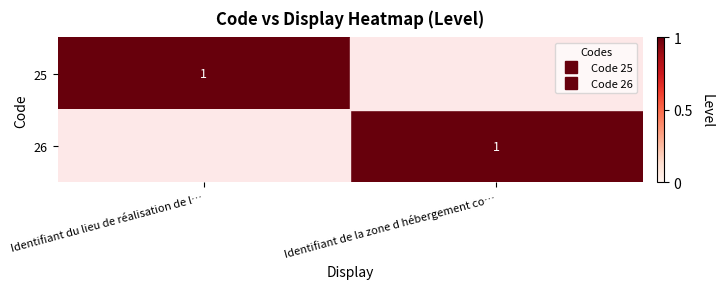

Is it true that 25 equals 0 at Identifiant de la zone d hébergement co…?

True